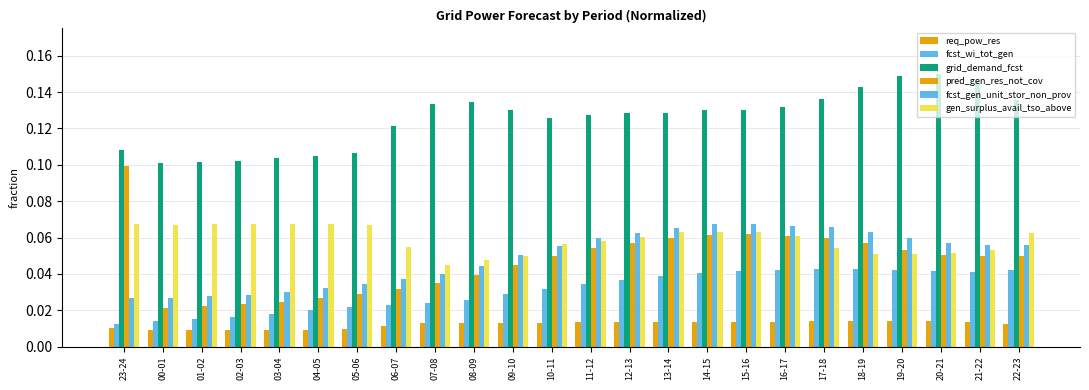

How many bars are there in total?

144